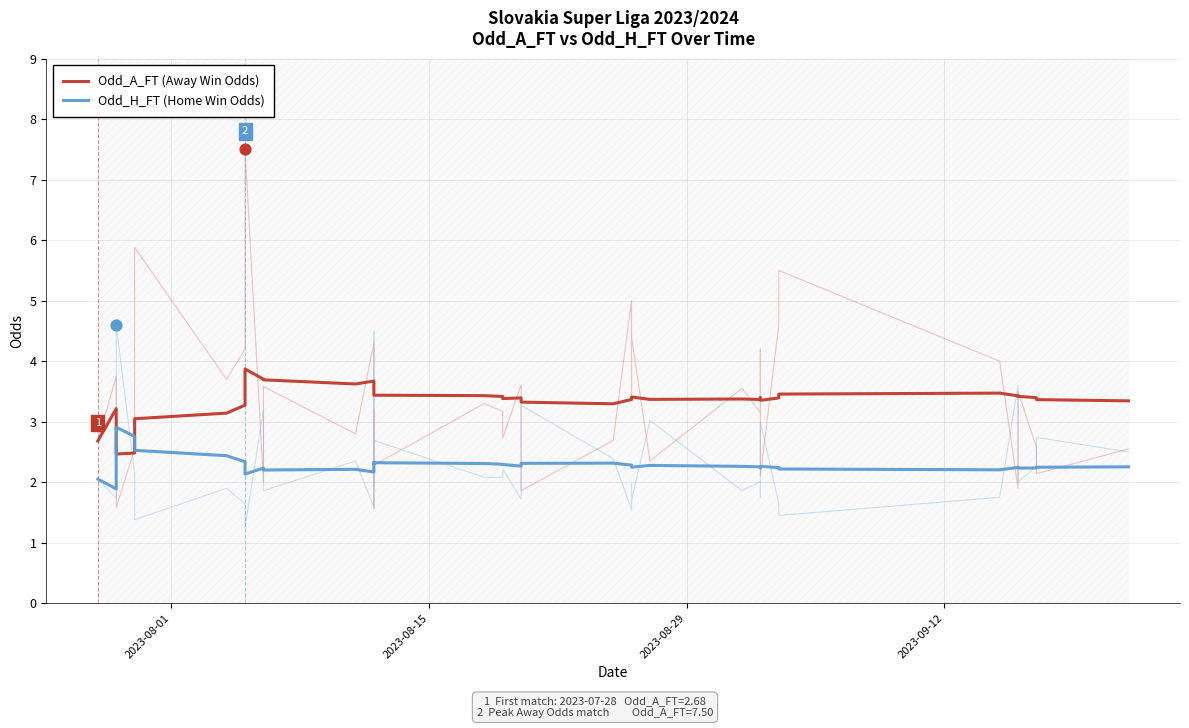

Which series has the widest spread of Y values?

Odd_A_FT (Away Win Odds)